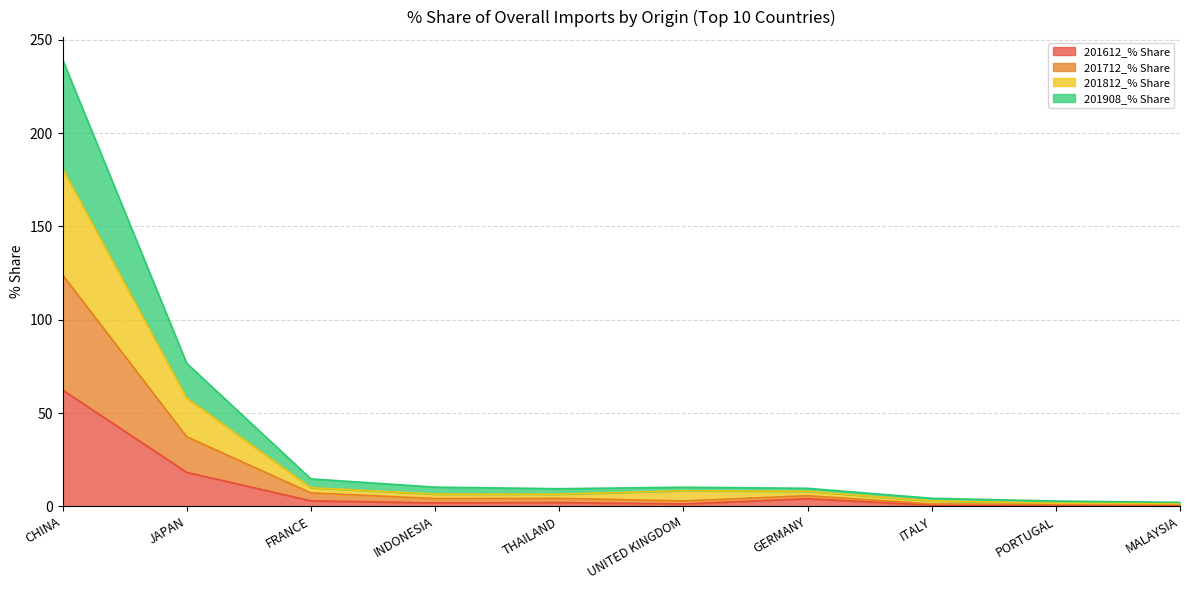

True or false: 201812_% Share has more than 2 interior local peaks.

False